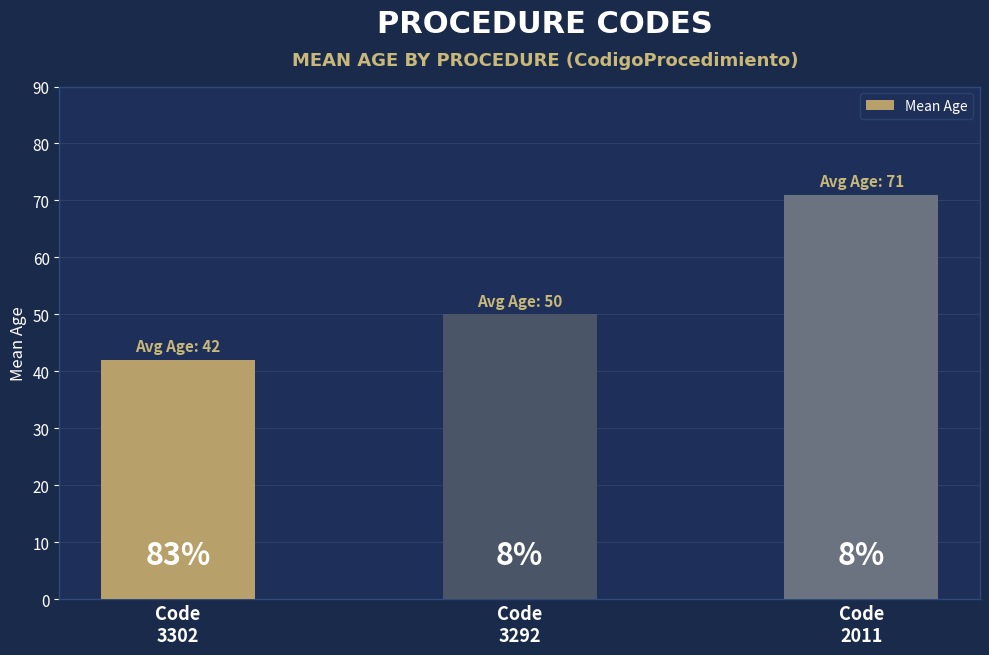

What is the greatest value displayed?

71